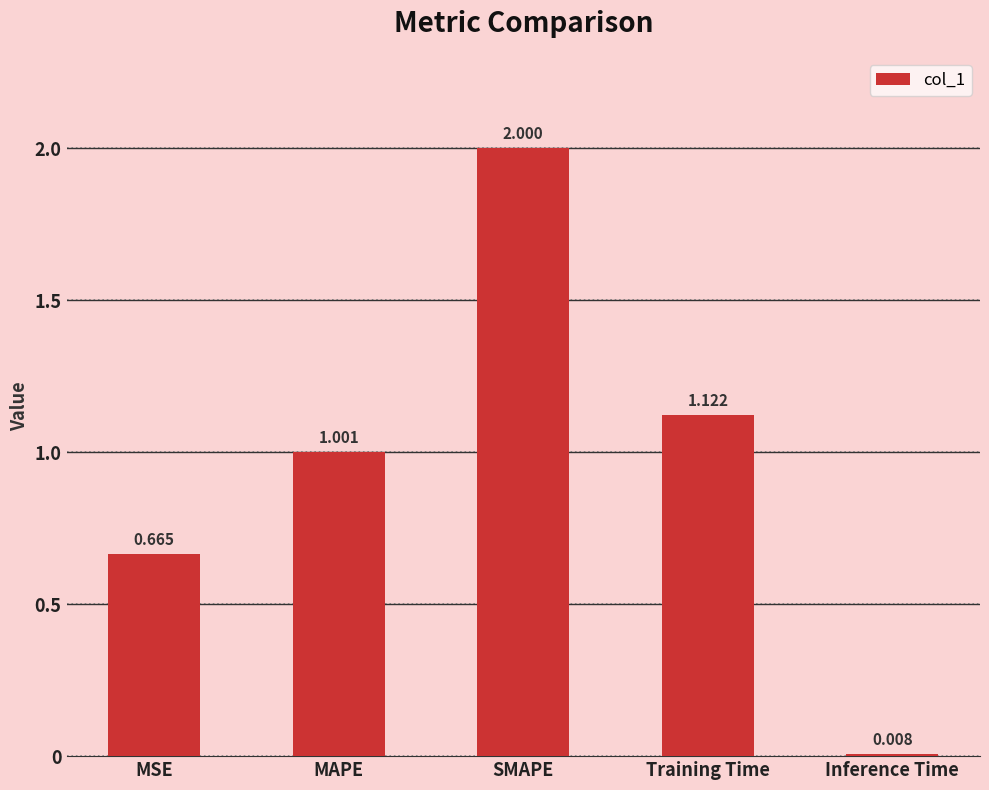

Rank the categories by value from lowest to highest.

Inference Time, MSE, MAPE, Training Time, SMAPE